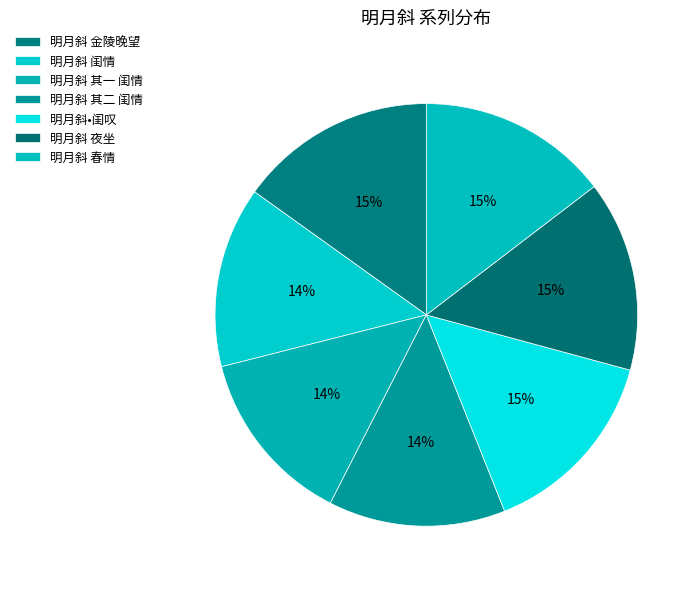

What is the ratio of the value at 明月斜 春情 to the value at 明月斜 其一 闺情?

1.1